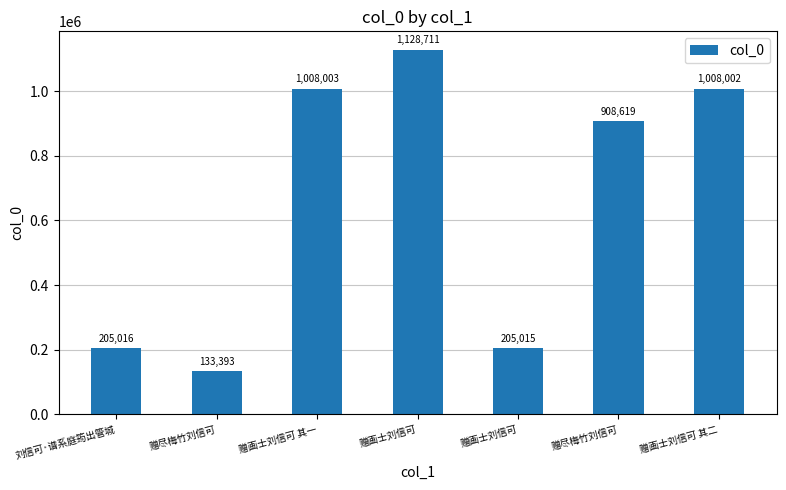

What is the change in value from 赠尽梅竹刘信可 to 赠画士刘信可 其一?

+874610